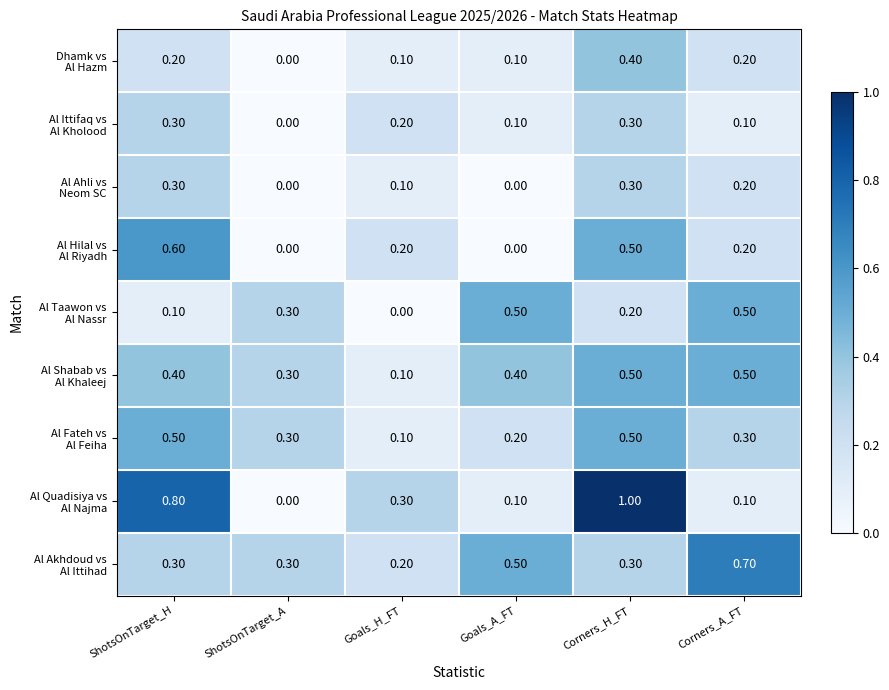

At which category is the sum across all series the highest?

Corners_H_FT